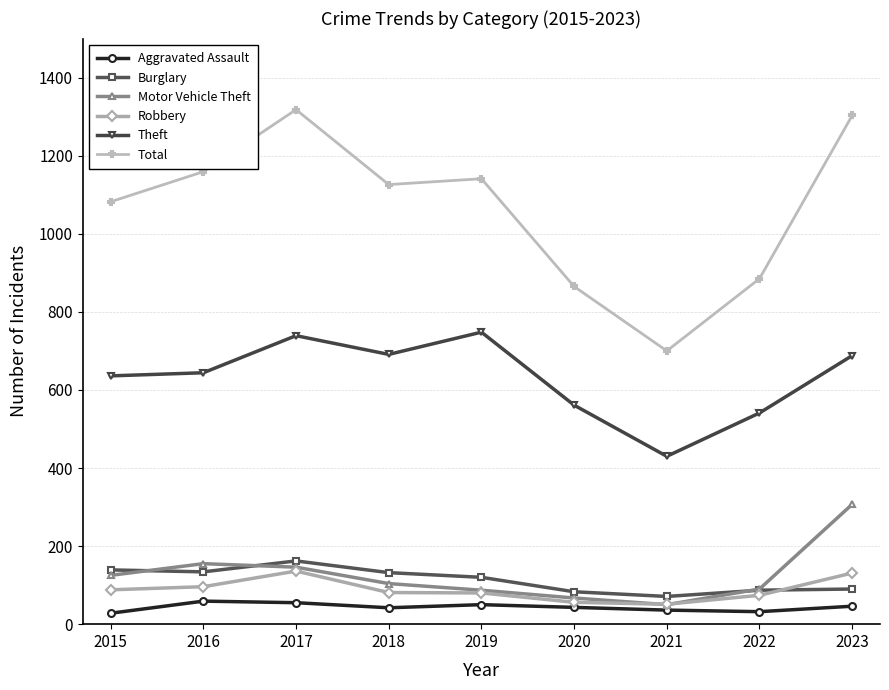

How many lines are shown in the chart?

6